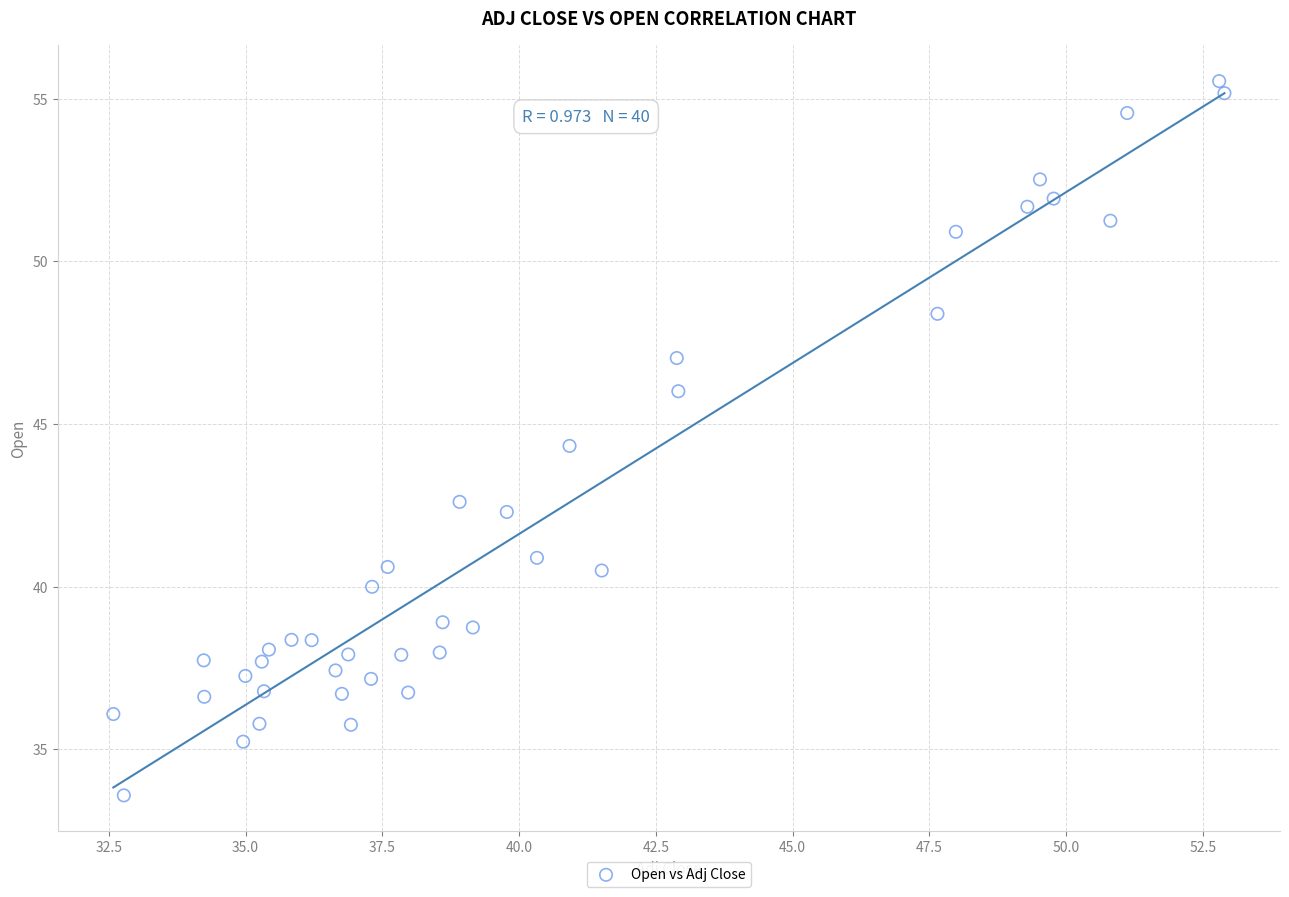

What Y value in the scatter plot is closest to 44?

44.3